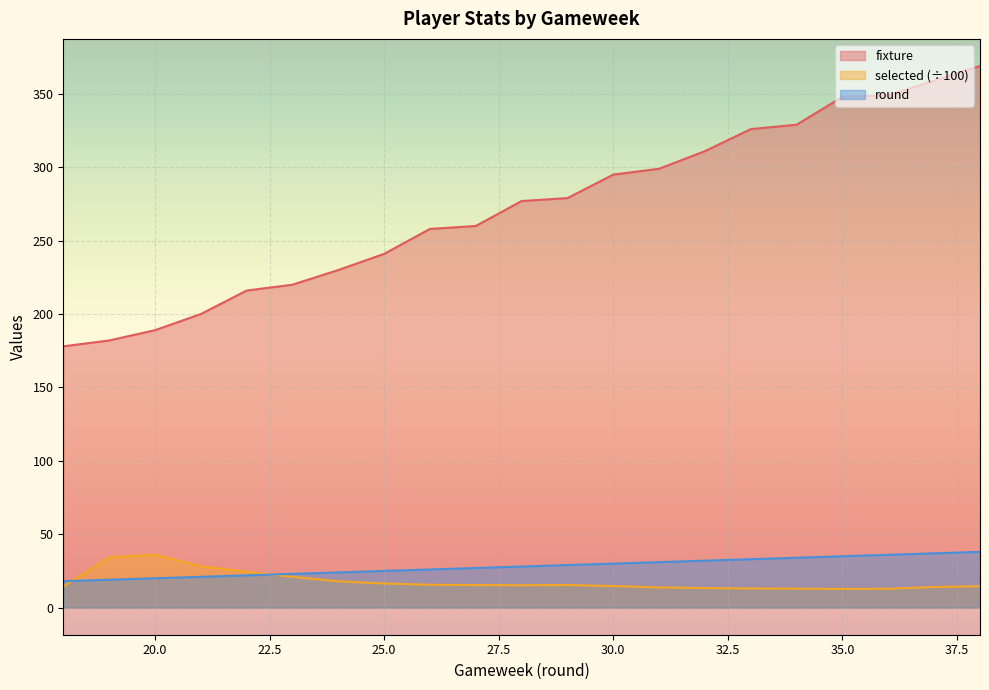

True or false: selected has a value of 12.2 at 20.

False